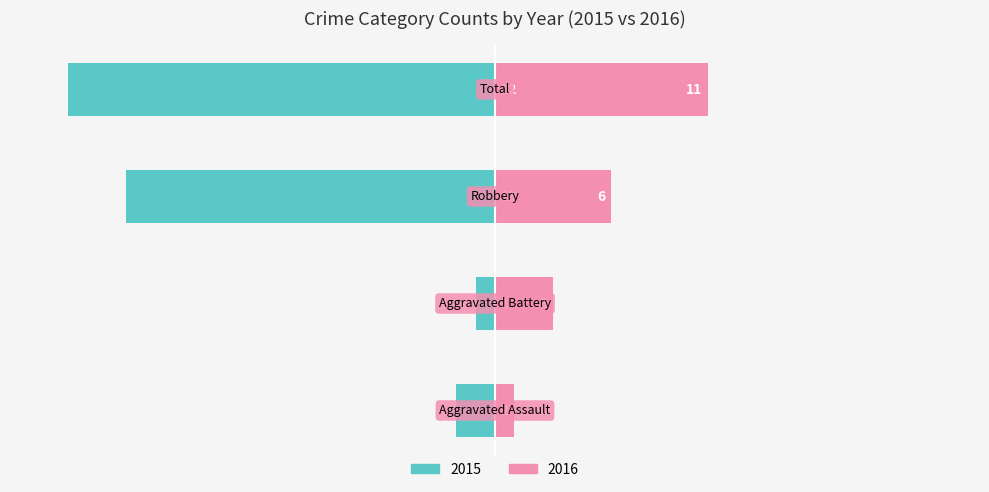

At which category does the chart reach its minimum across all series?

Aggravated Battery